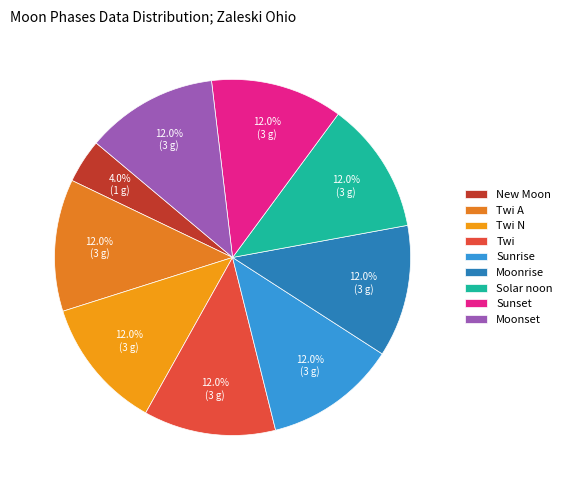

Does New Moon represent more than half of the total?

No